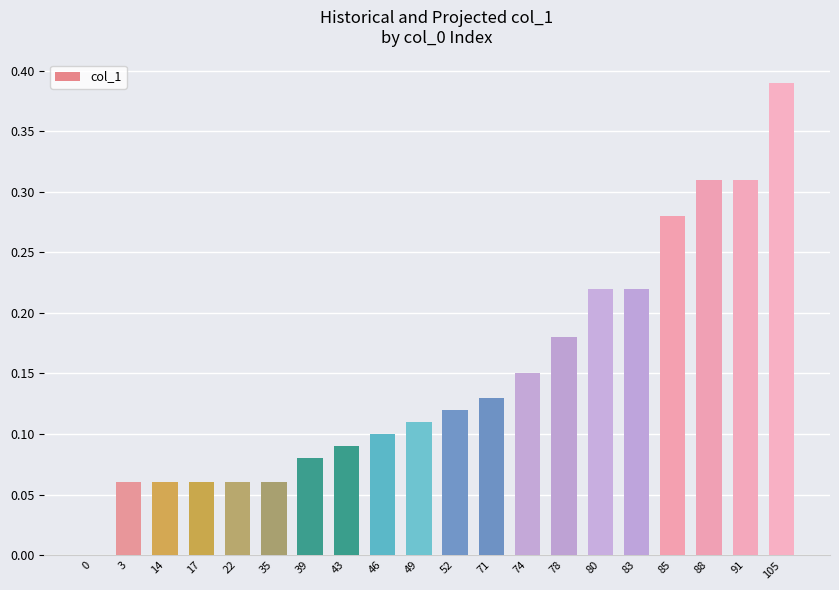

True or false: the data shows 0.0 at 17.

False